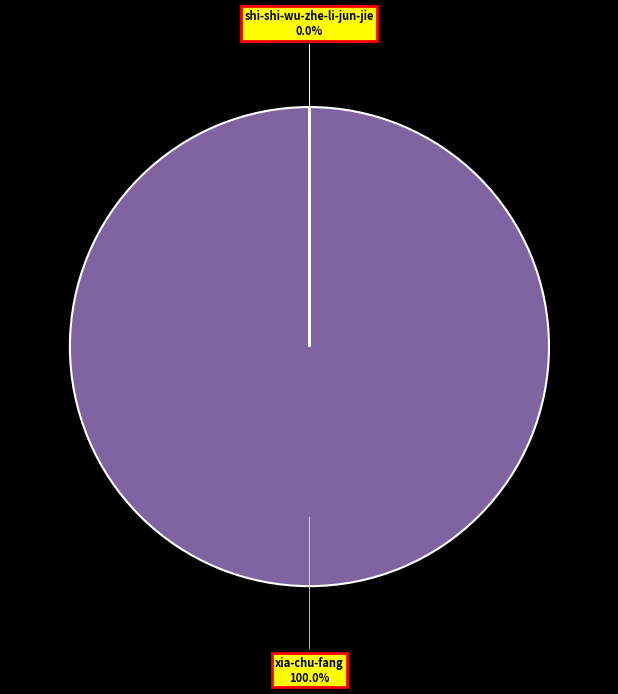

To the nearest percent, what portion does xia-chu-fang represent?

100%